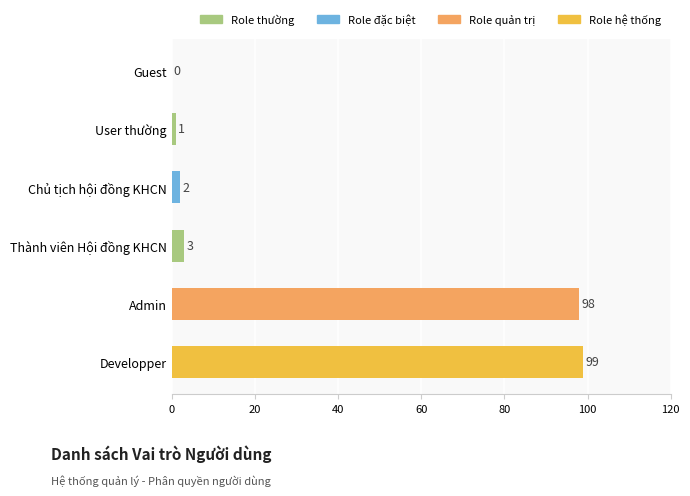

What is the sum of the values at Developper and User thường?

100